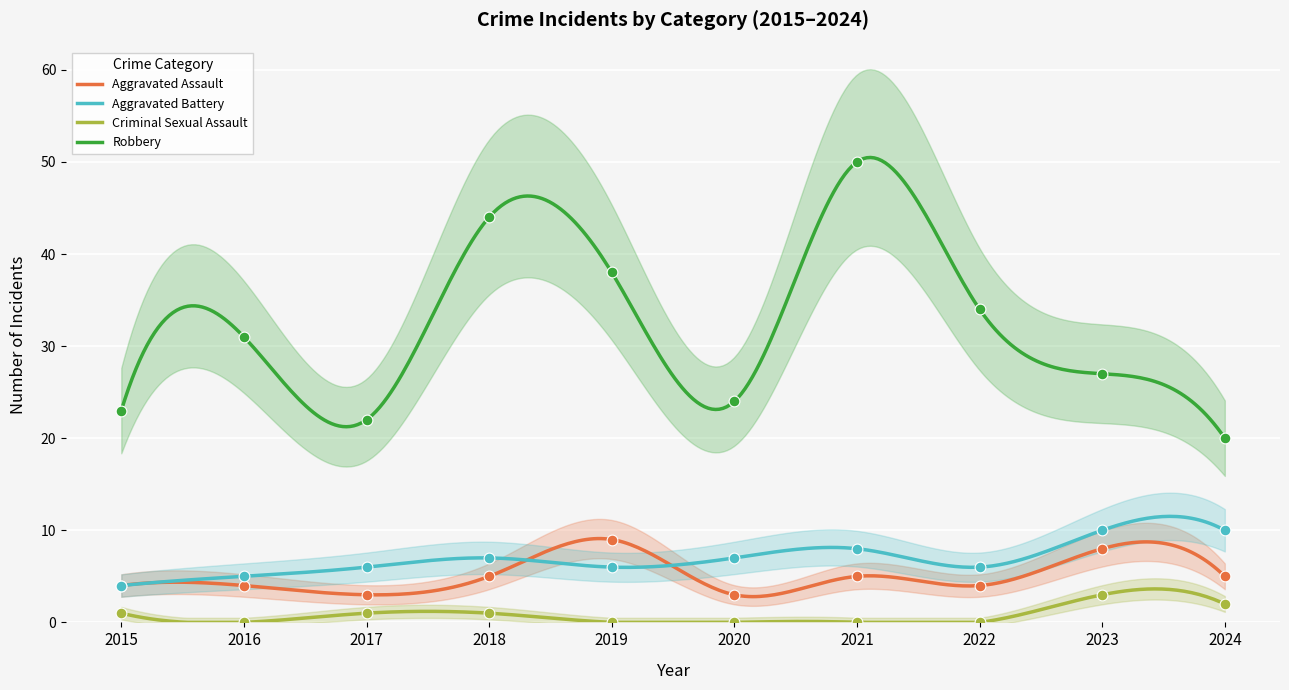

What is the total value across all series at 2018?

57